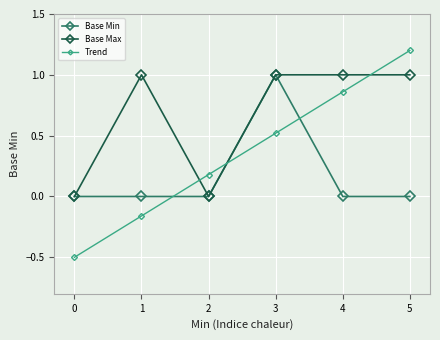

True or false: Trend and Base Max cross at least once.

True